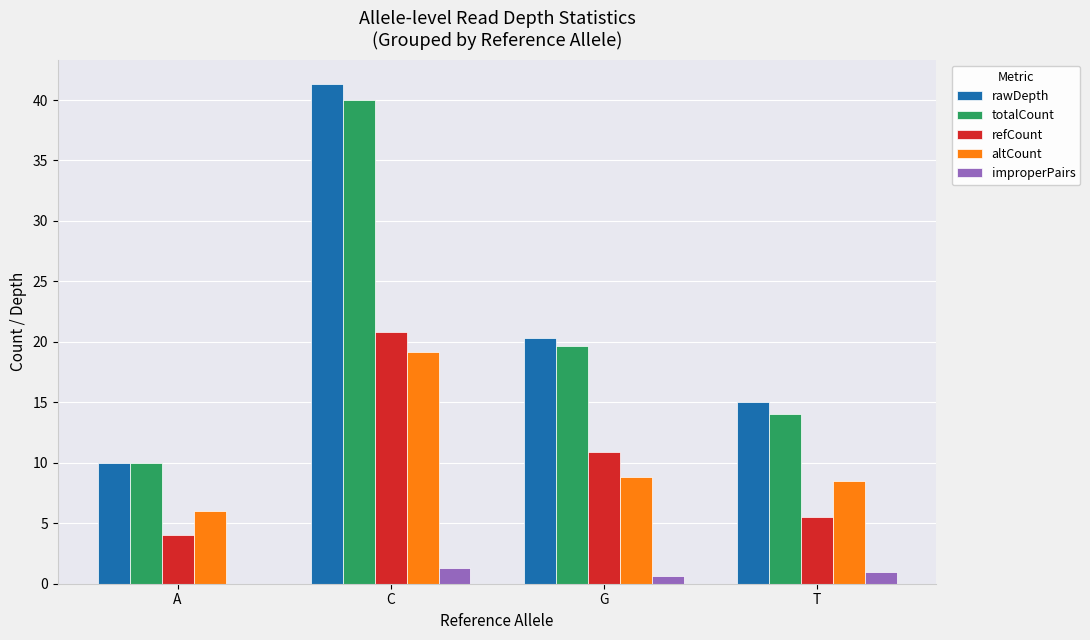

Which series changed the most between C and G?

rawDepth